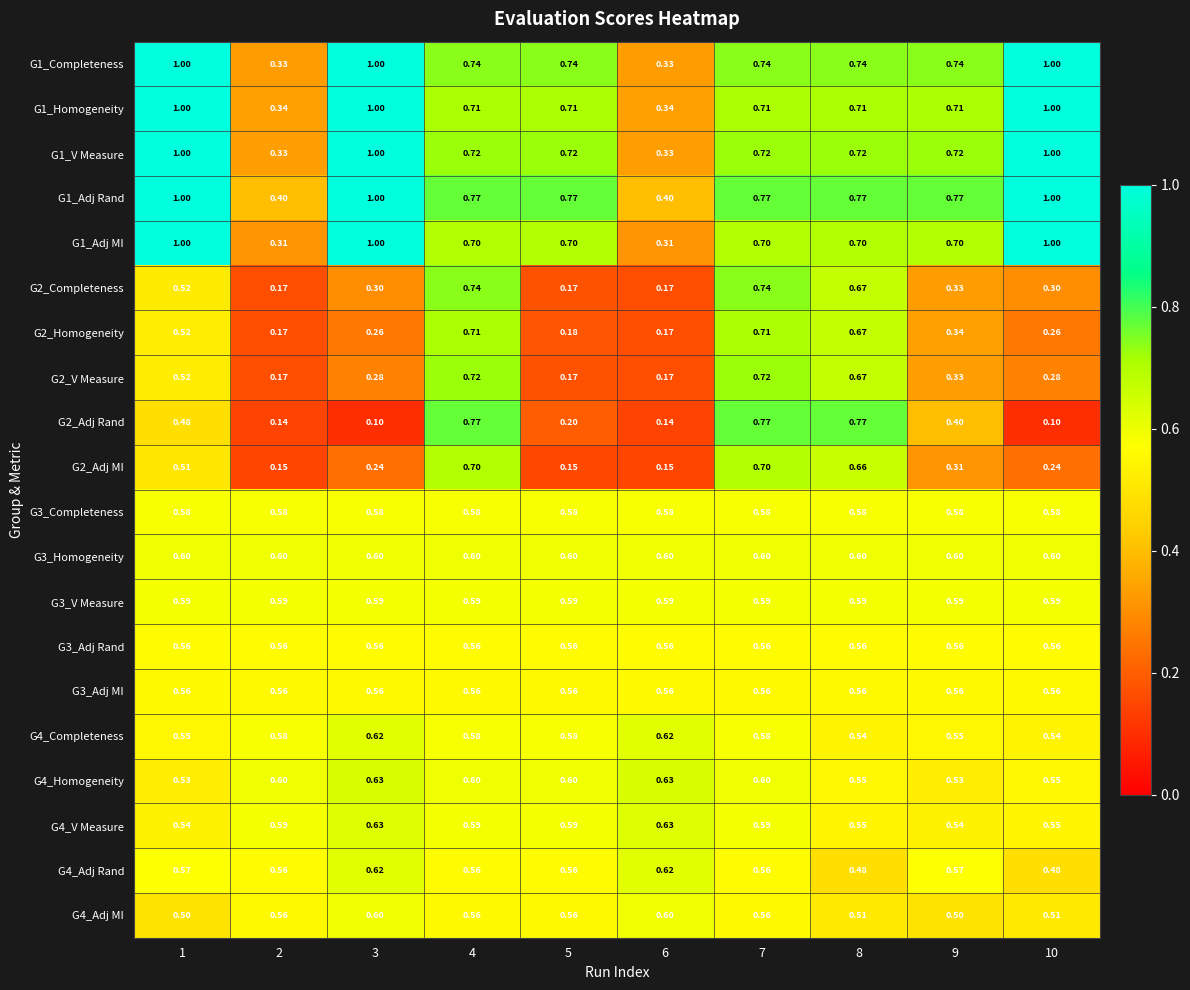

Is the value of G4_V Measure at 10 greater than the value of G2_Homogeneity at 5?

Yes